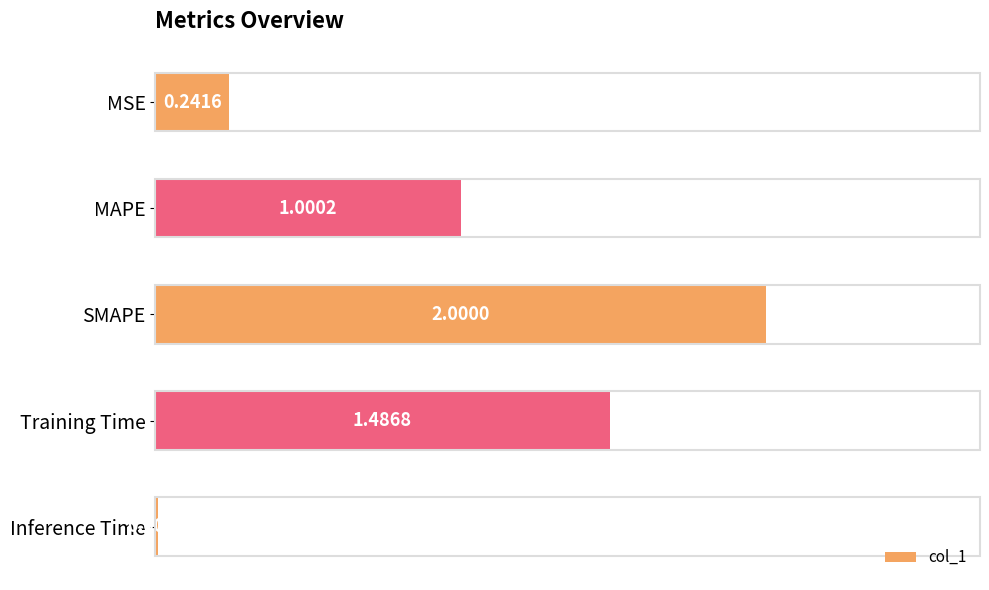

Does the chart contain stacked bars?

No